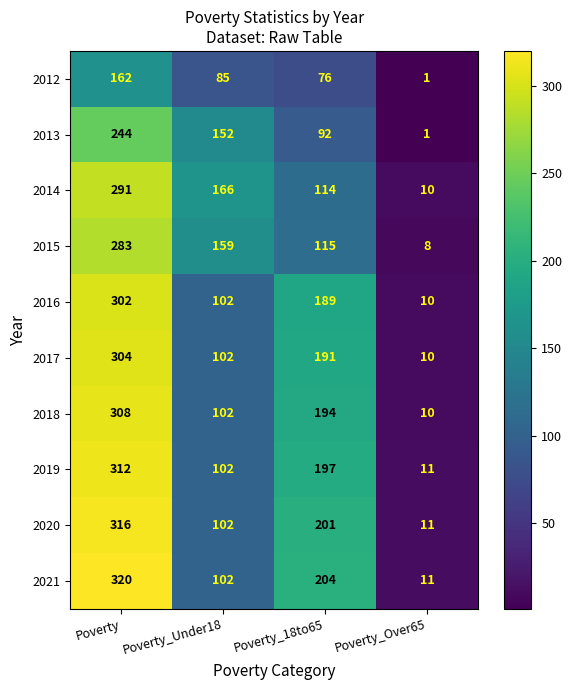

Which category has the highest value across all series?

Poverty